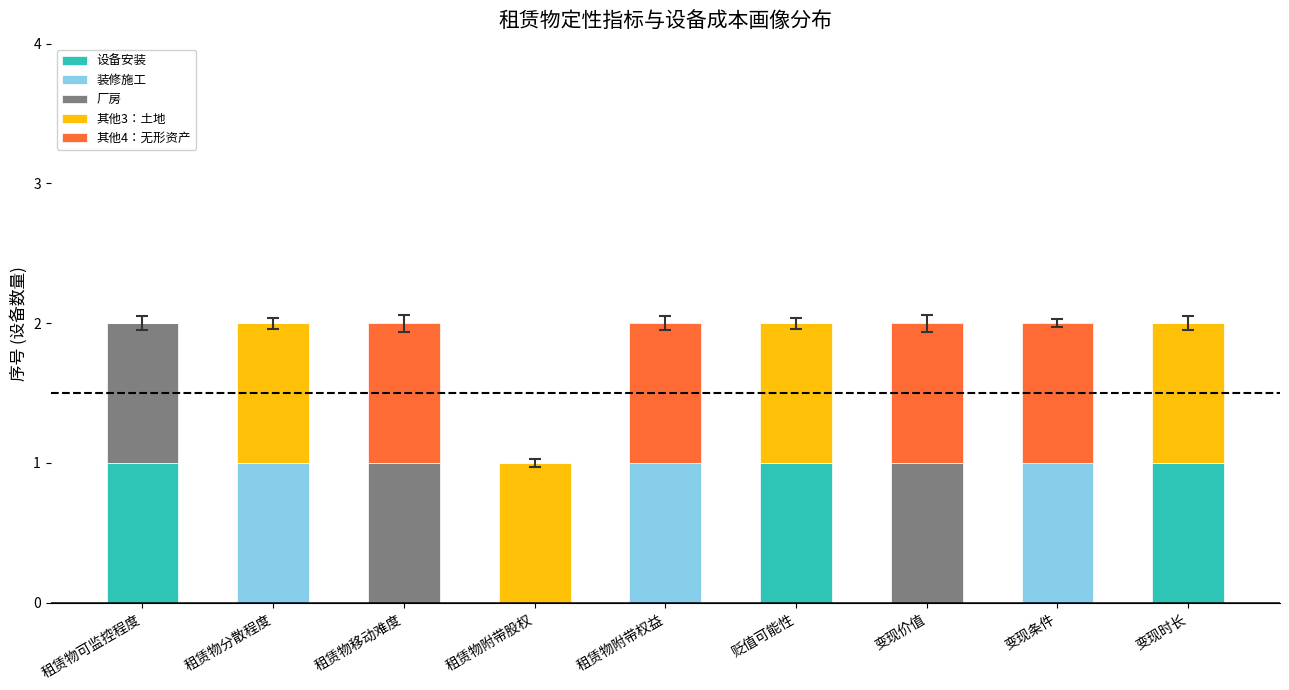

The 设备安装 series shows 2 at 贬值可能性. True or false?

False